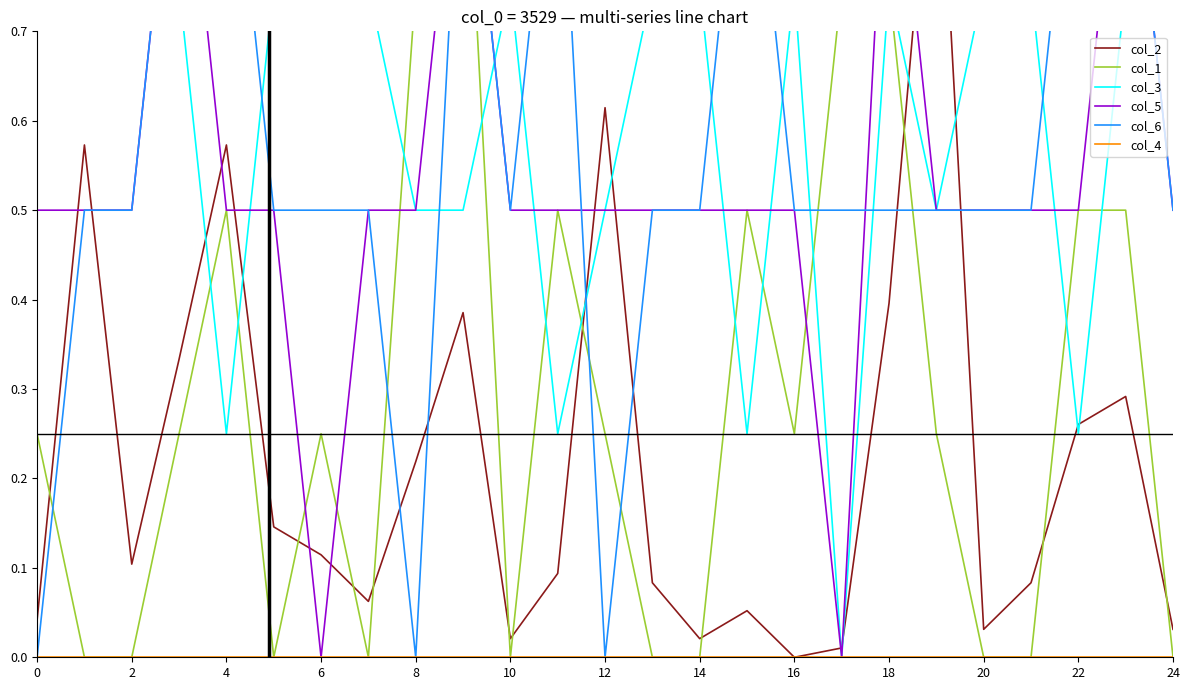

How many data points in col_3 are above 0?

24